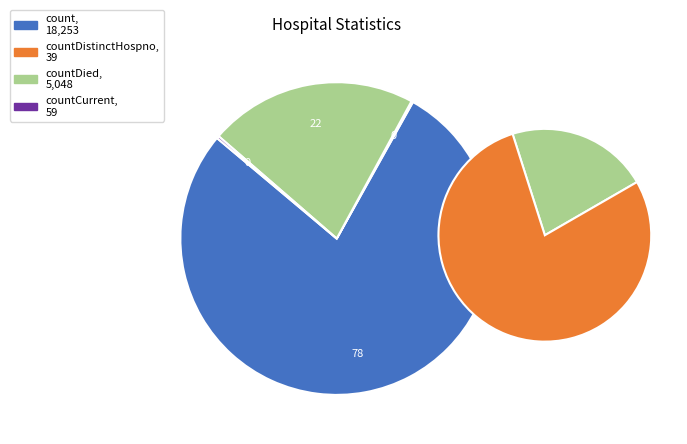

To the nearest percent, what percentage of the pie is count?

78%